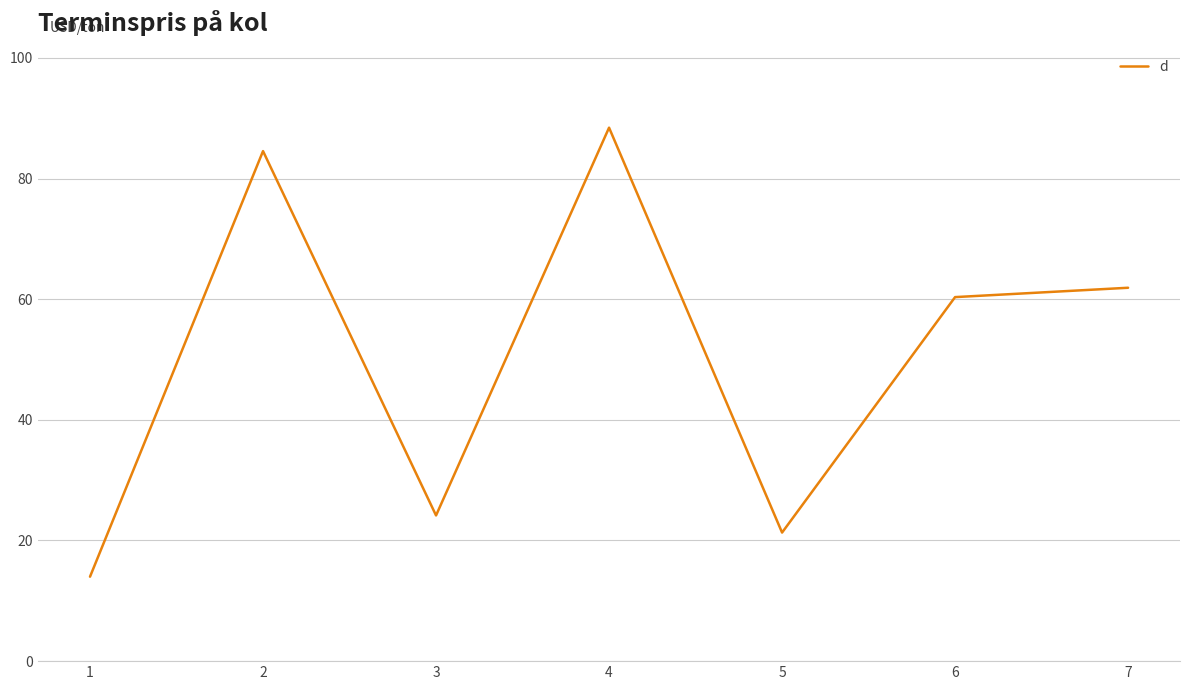

How many categories are shown in the chart?

7